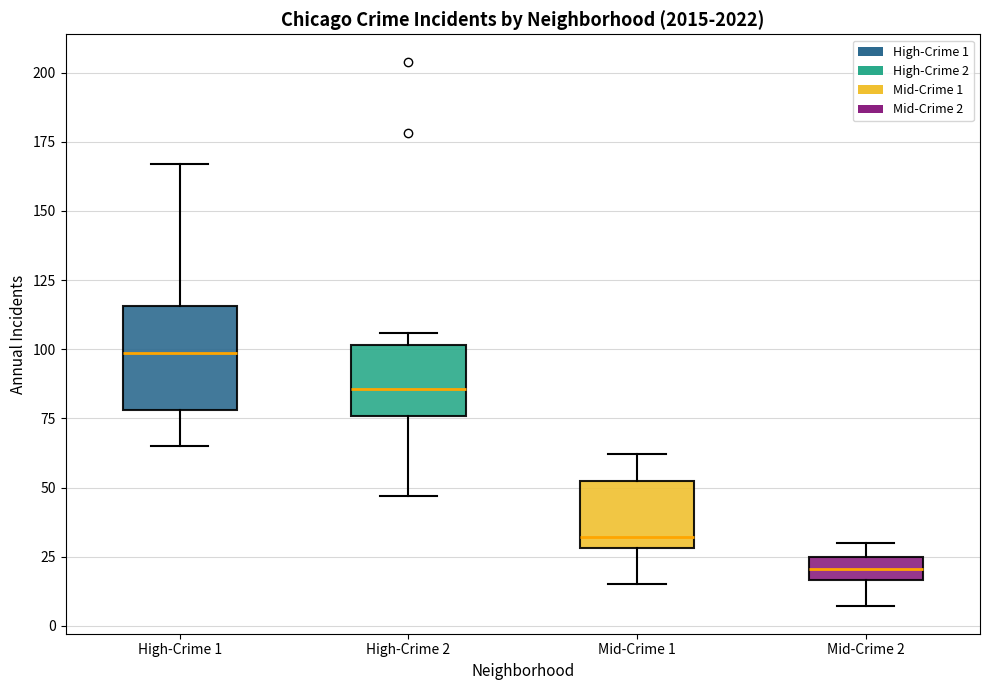

Reading left to right, read every box against the y-axis: the position of its median line, the range the box covers, and the ends of its whiskers. The values are not printed on the chart, so give them approximately, as read against the axis.

High-Crime 1: median 100, box 80 to 115, whiskers 65 to 165
High-Crime 2: median 85, box 75 to 100, whiskers 45 to 105
Mid-Crime 1: median 30 (just above the box's lower edge), box 30 to 50, whiskers 15 to 60
Mid-Crime 2: median 20, box 15 to 25, whiskers 5 to 30